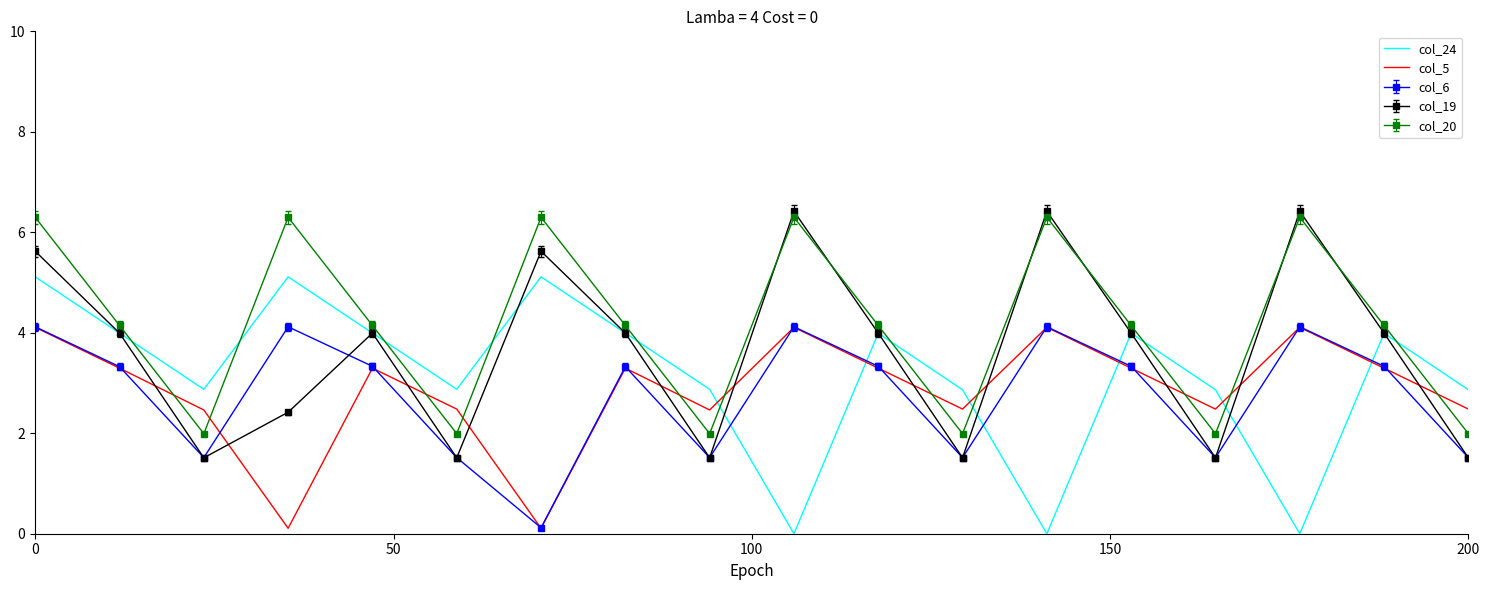

In col_24, how many points are higher than both neighbors (excluding endpoints)?

5